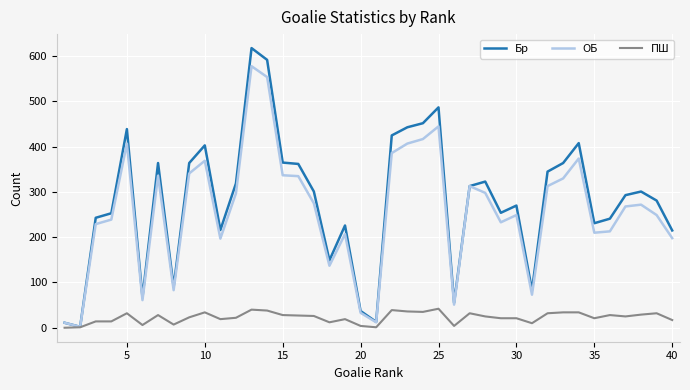

What is the difference between the second highest and second lowest values in the Бр series?

581